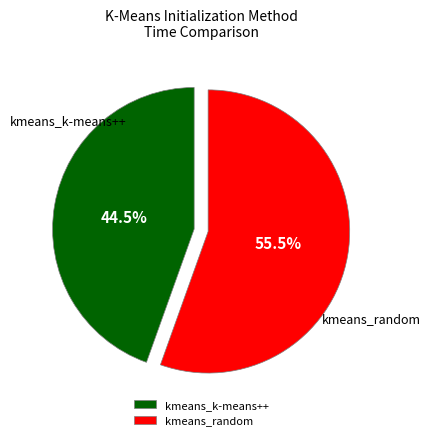

How many slices are in this pie chart?

2